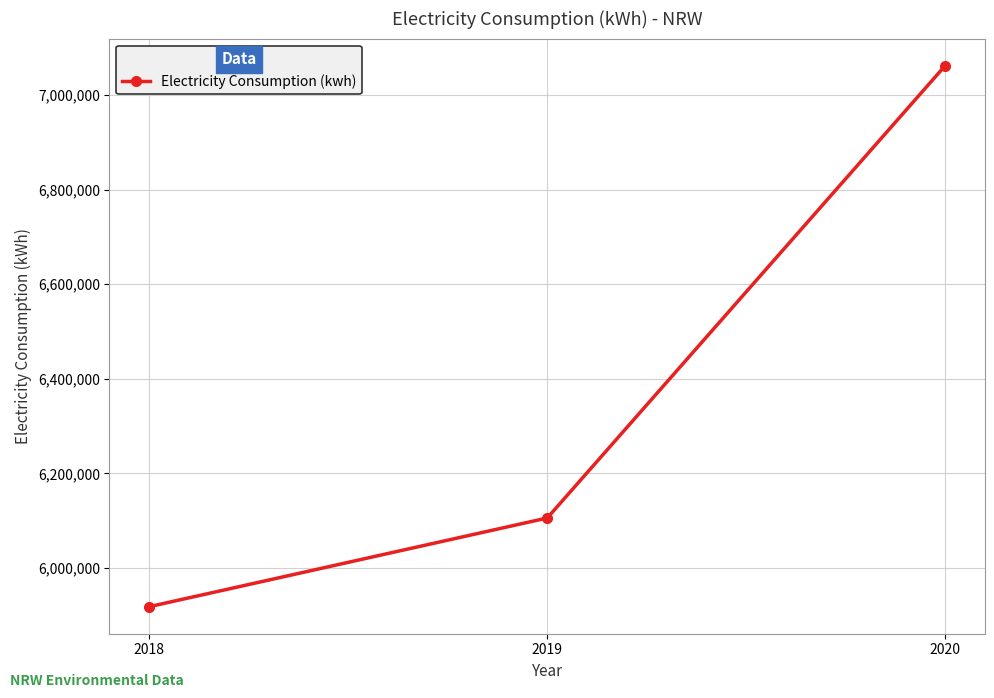

What is the difference between the maximum and second lowest values?

956327